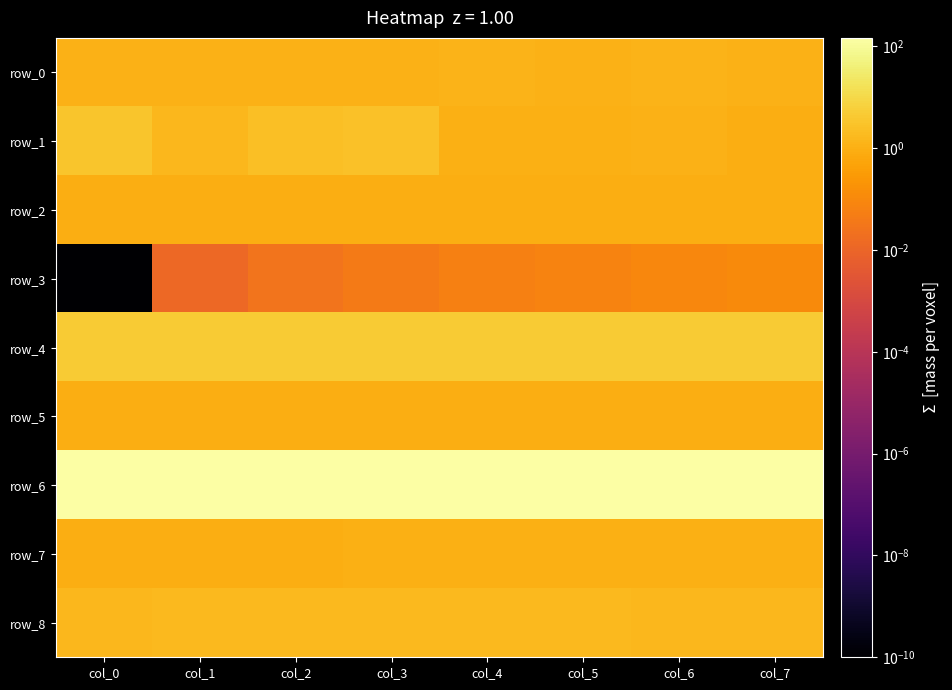

How many distinct data groups are displayed?

9